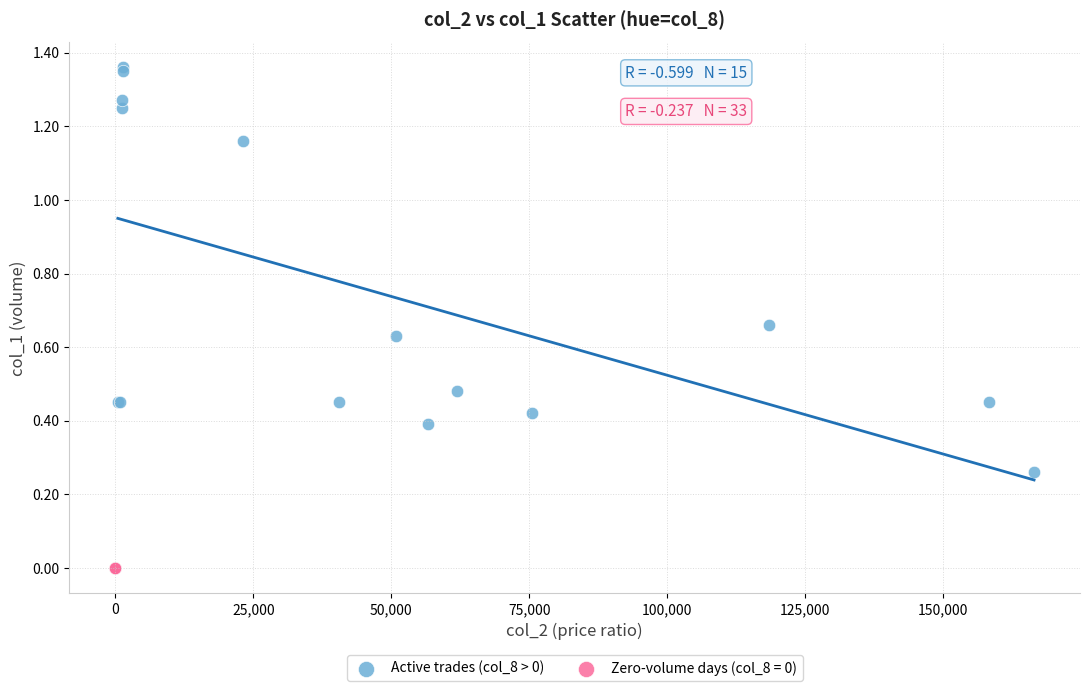

Which series contains the highest Y value?

Active trades (col_8 > 0)